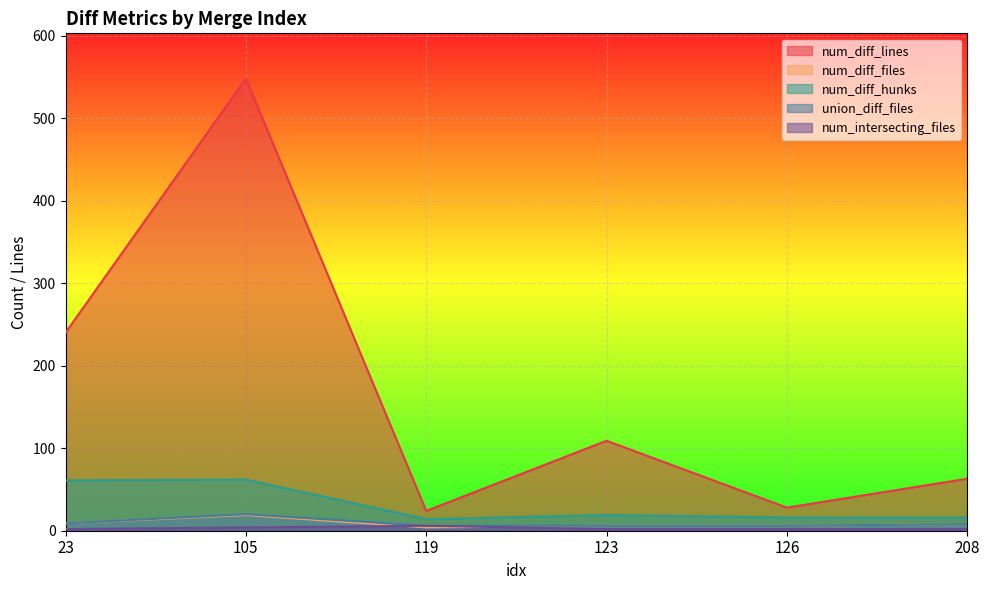

Where is the first local maximum for union_diff_files?

105